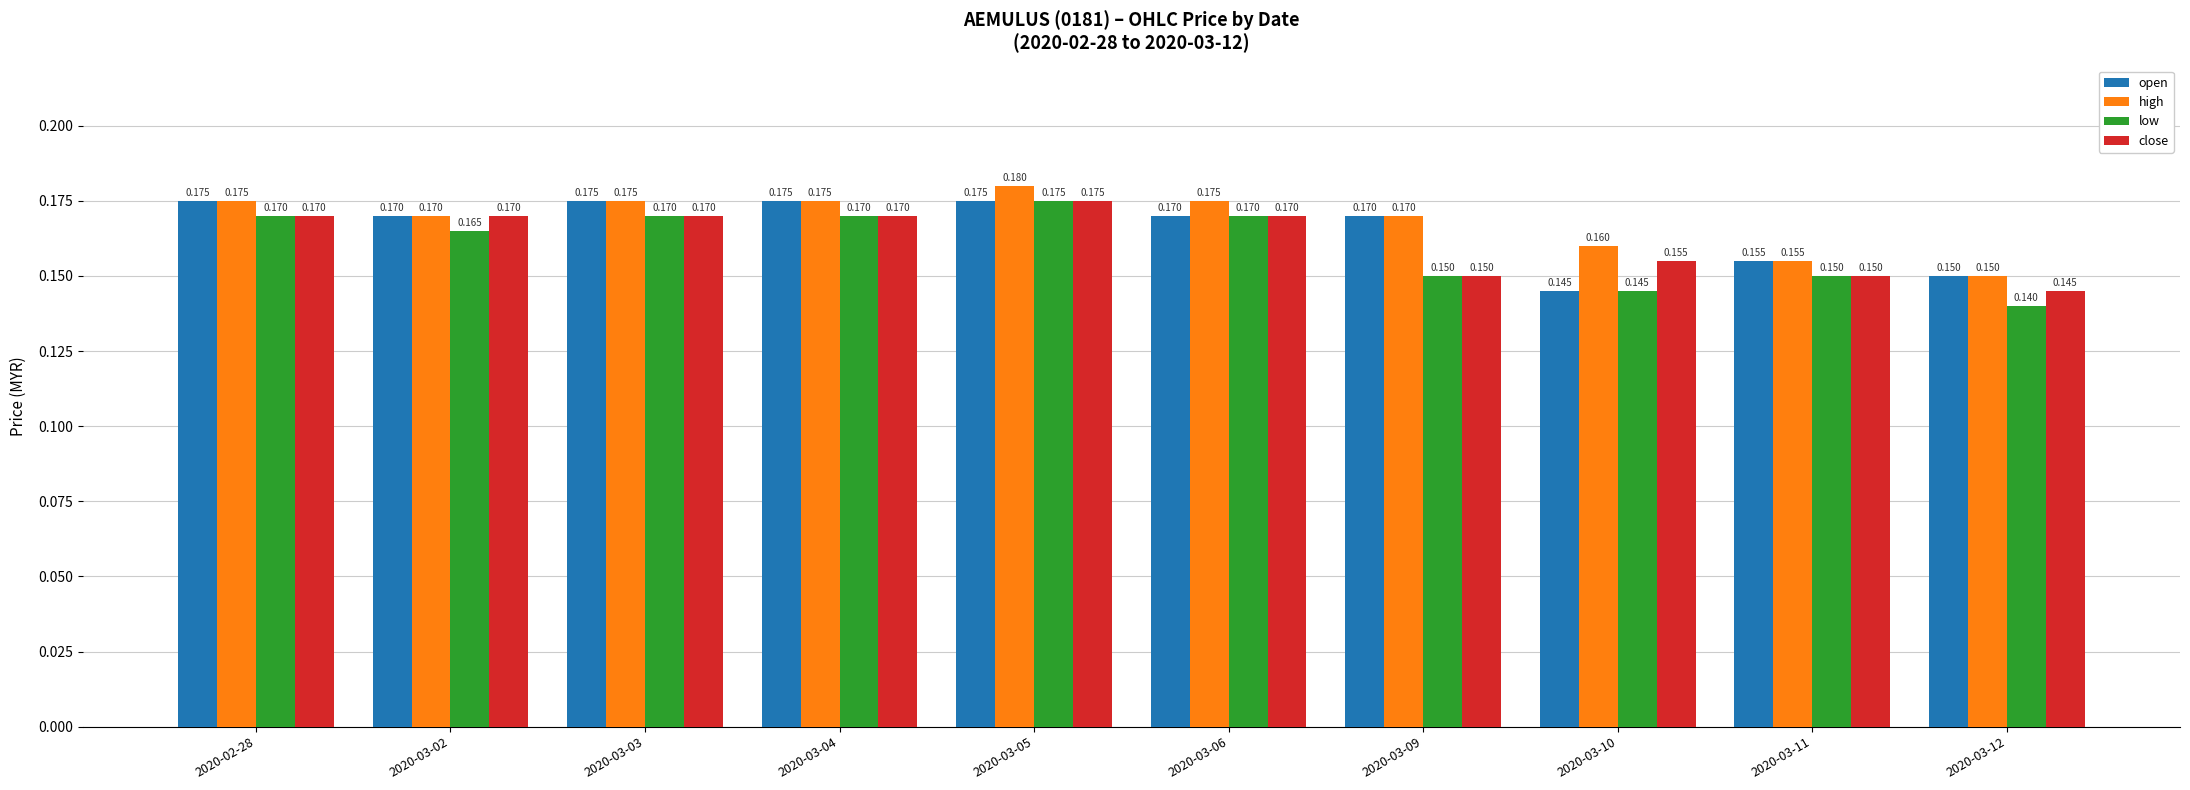

What is the label of the 10th bar from the left?

2020-03-12